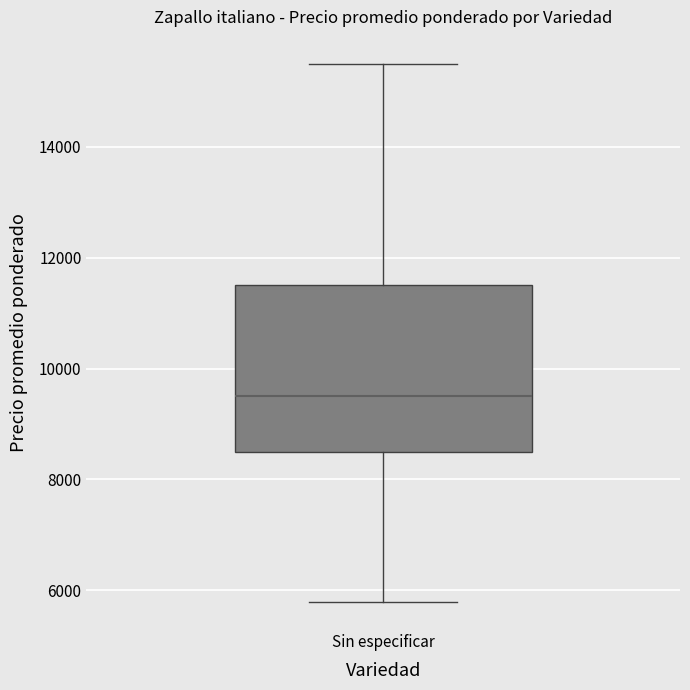

Where does the upper whisker of the box for Sin especificar end on the y-axis? The values are not printed on the chart, so give them approximately, as read against the axis.

15600